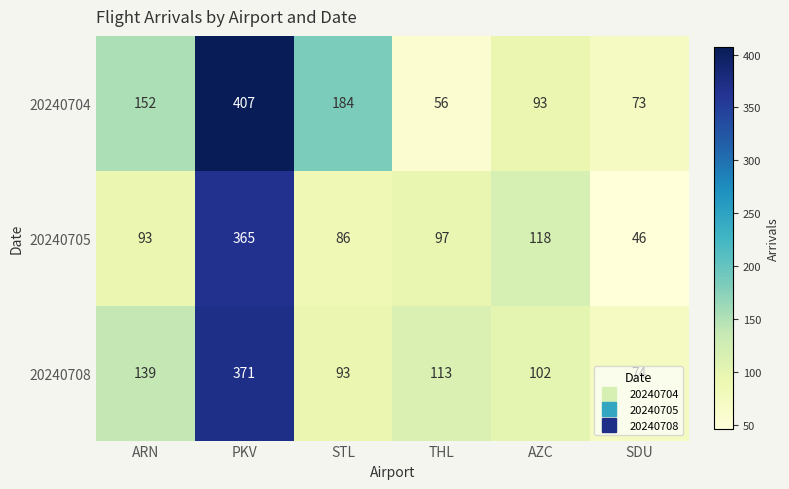

What is the difference between the maximum and minimum values in the 20240705 series?

319